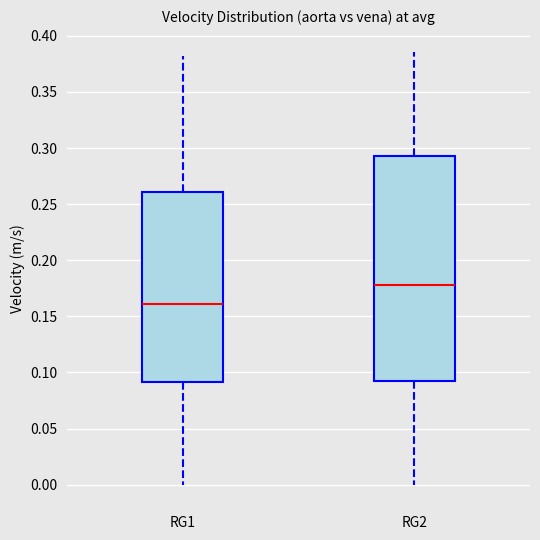

Where is the upper edge of the box for RG2 on the y-axis? The values are not printed on the chart, so give them approximately, as read against the axis.

0.295